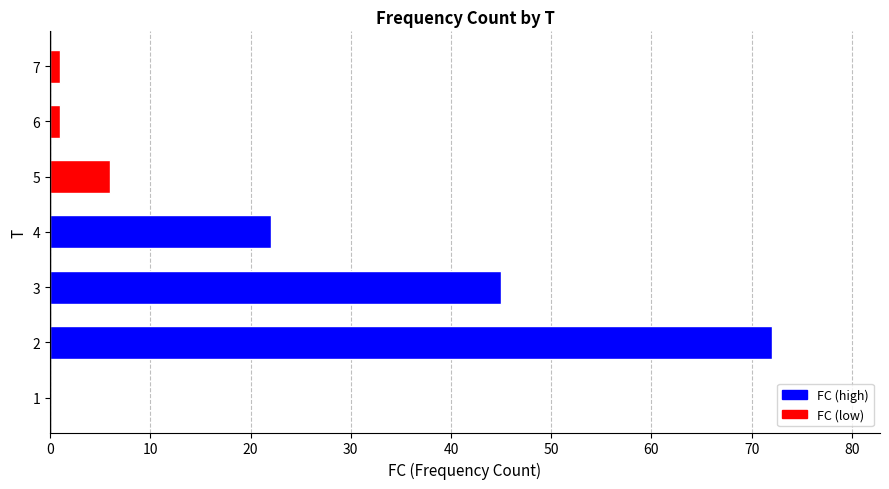

What is the greatest value displayed?

72